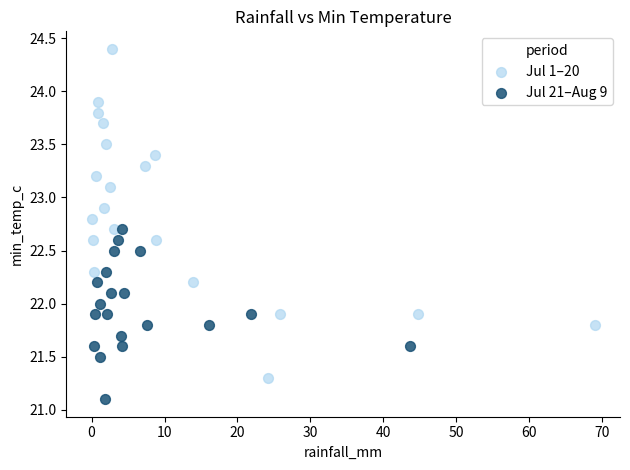

What are all the series names shown in the legend?

Jul 1–20, Jul 21–Aug 9